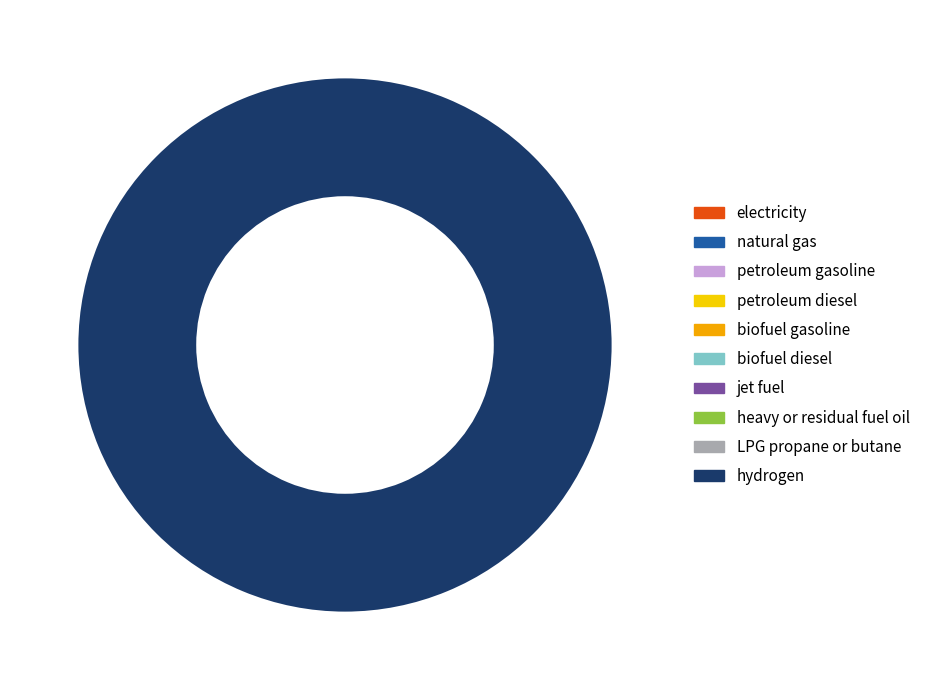

Is there any slice that represents more than half of the pie?

Yes